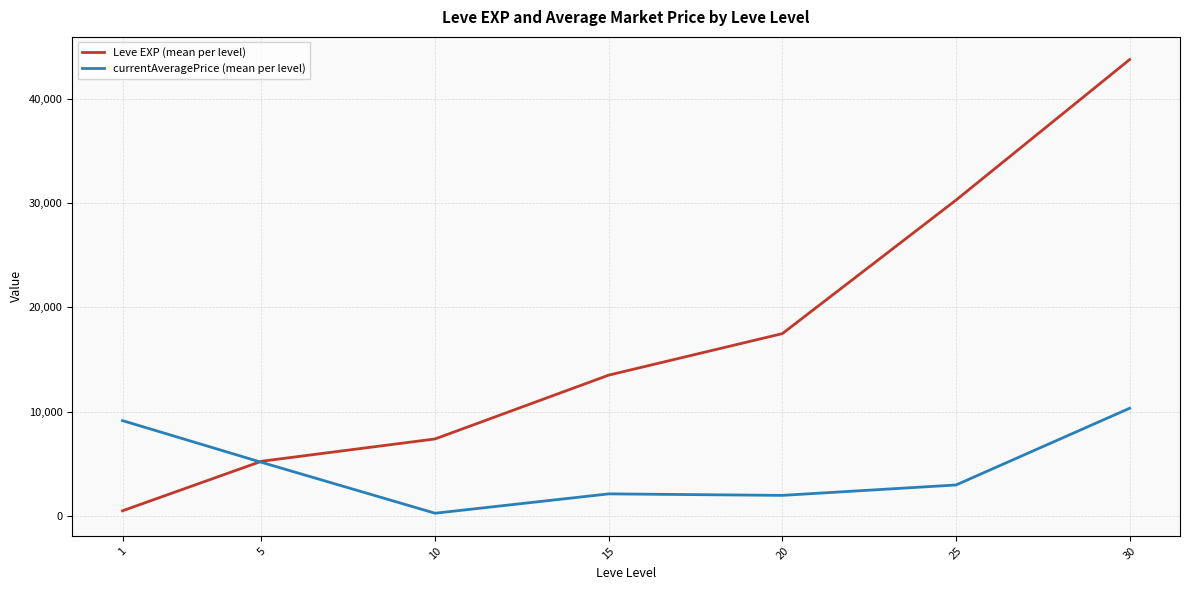

How many distinct data groups are displayed?

2